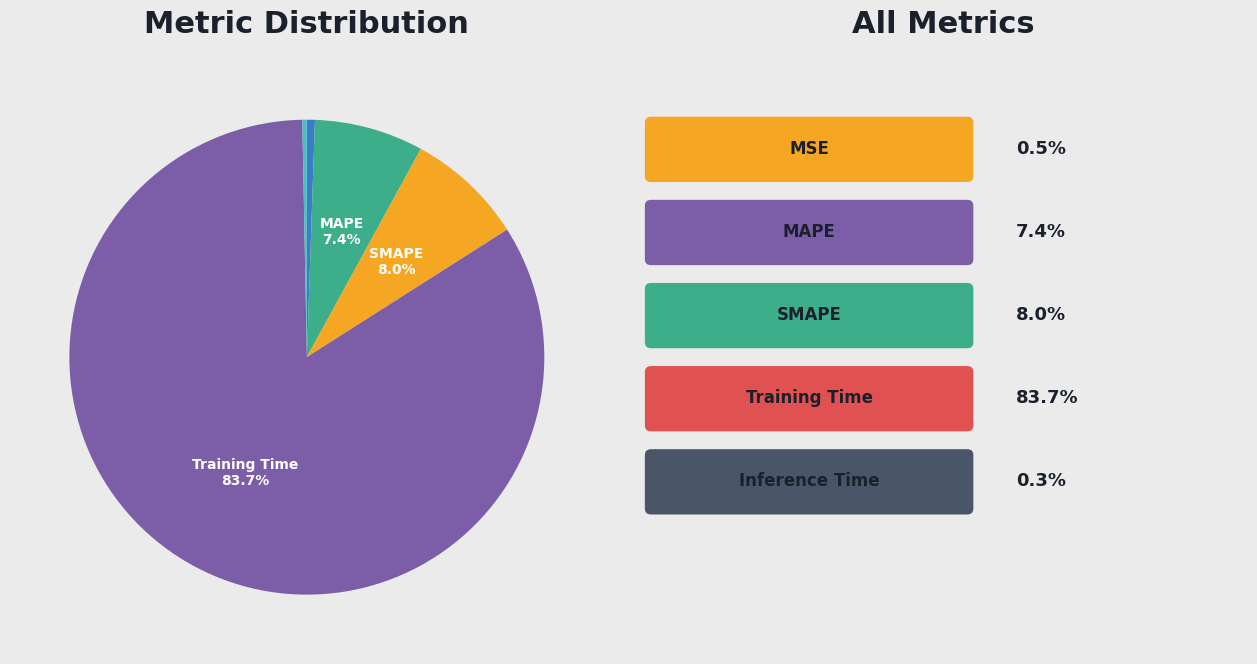

Is there any slice that represents more than half of the pie?

Yes